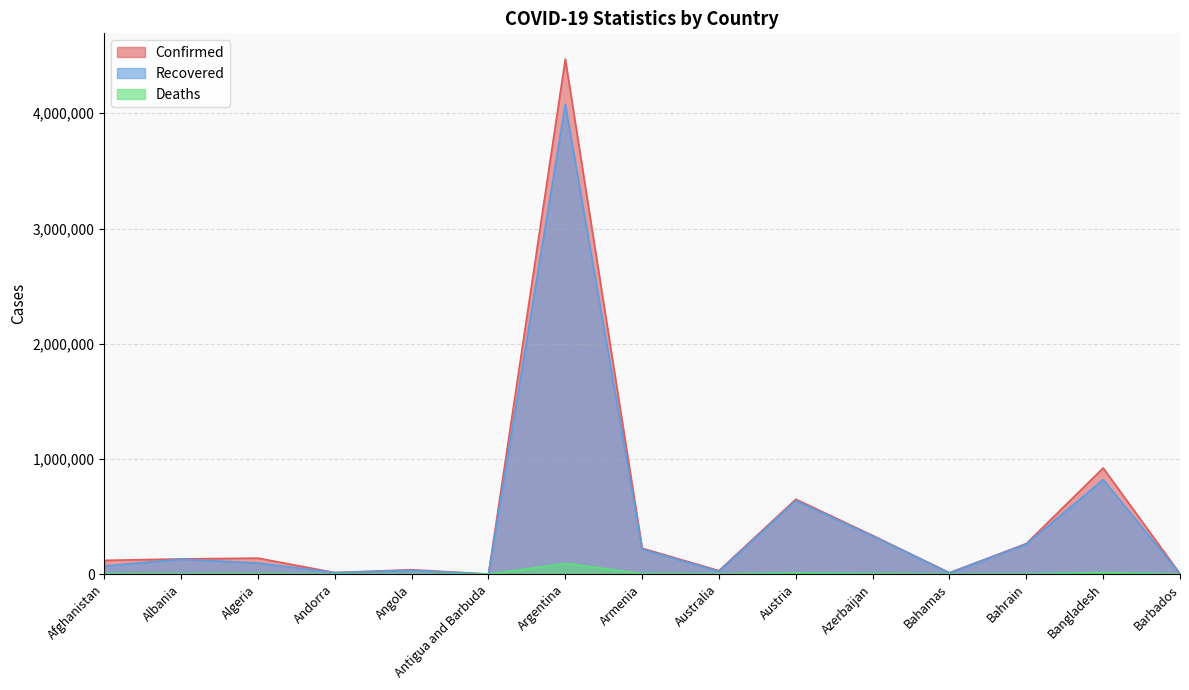

How many lines are shown in the chart?

3